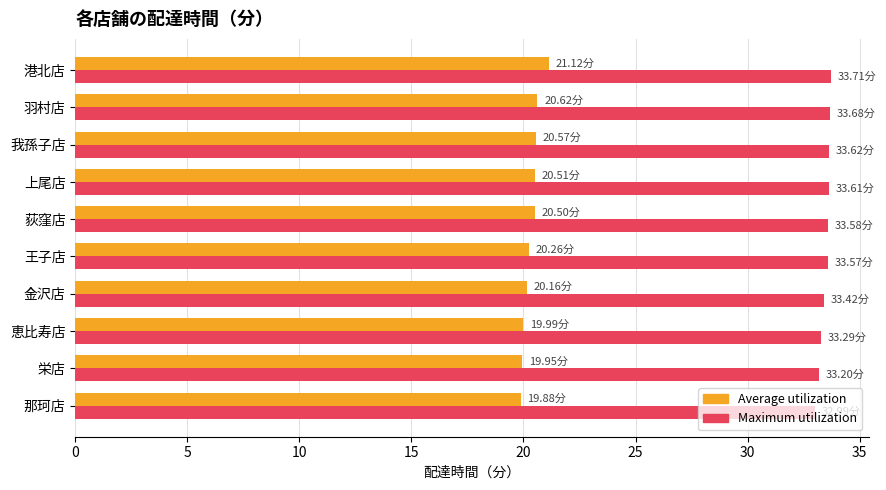

What is the average value of the Average utilization series?

20.4